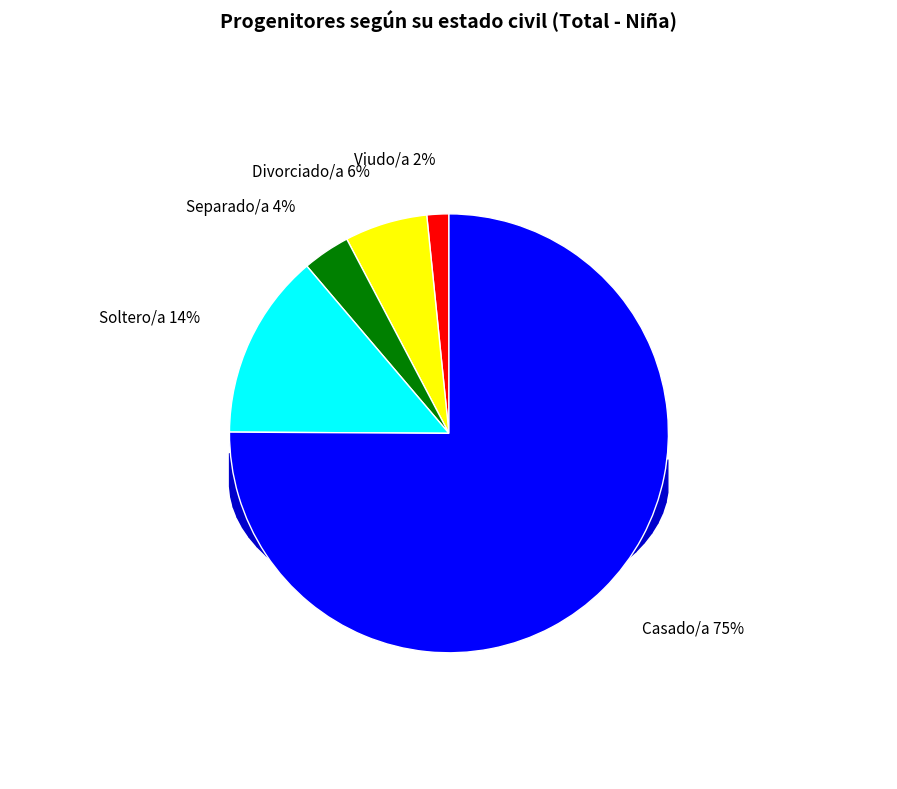

Which slice is the smallest?

Viudo/a